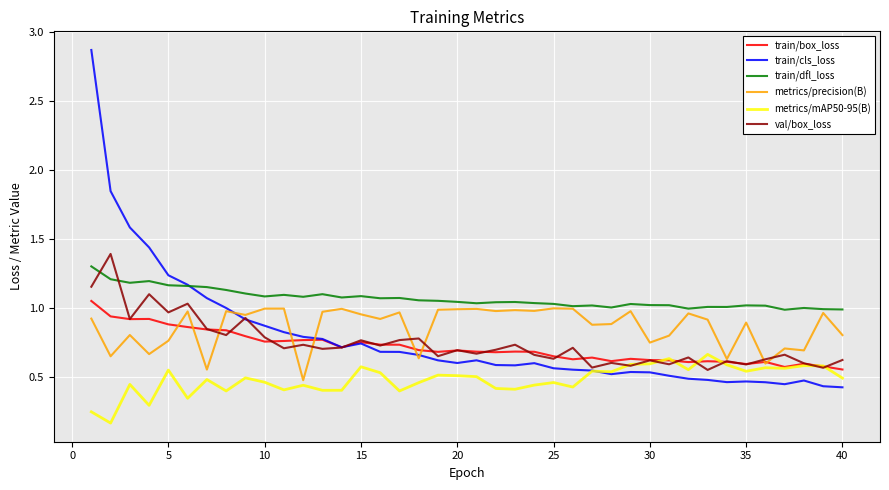

True or false: train/dfl_loss and metrics/mAP50-95(B) intersect in this chart.

False